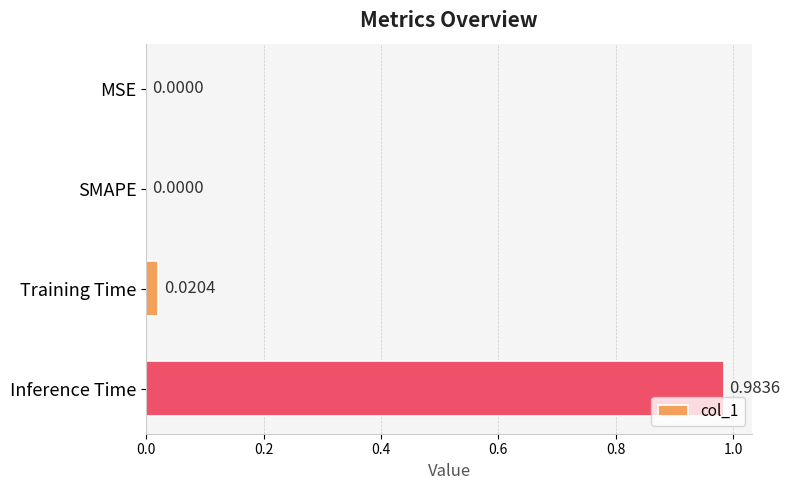

What is the change in value from Training Time to Inference Time?

+1.0